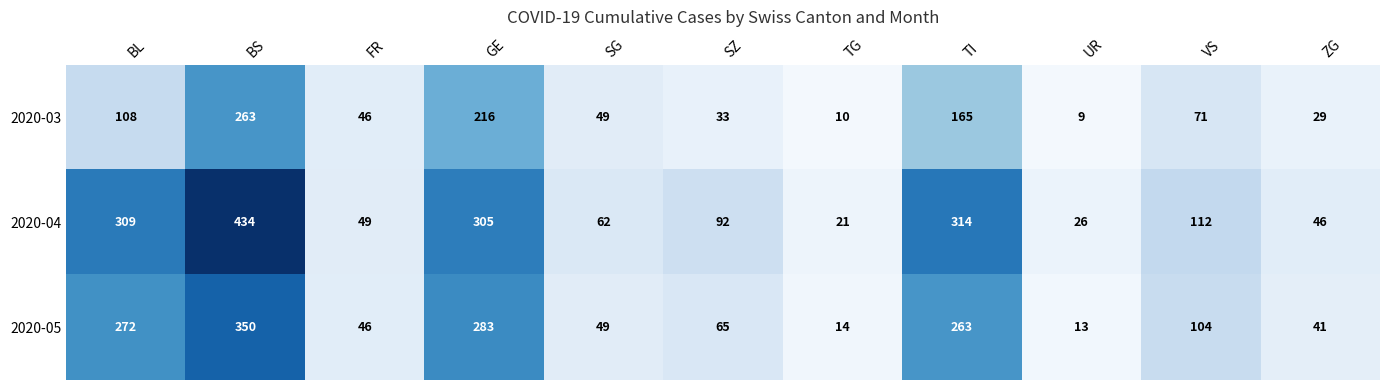

Rank the series at VS from lowest to highest value.

2020-03, 2020-05, 2020-04